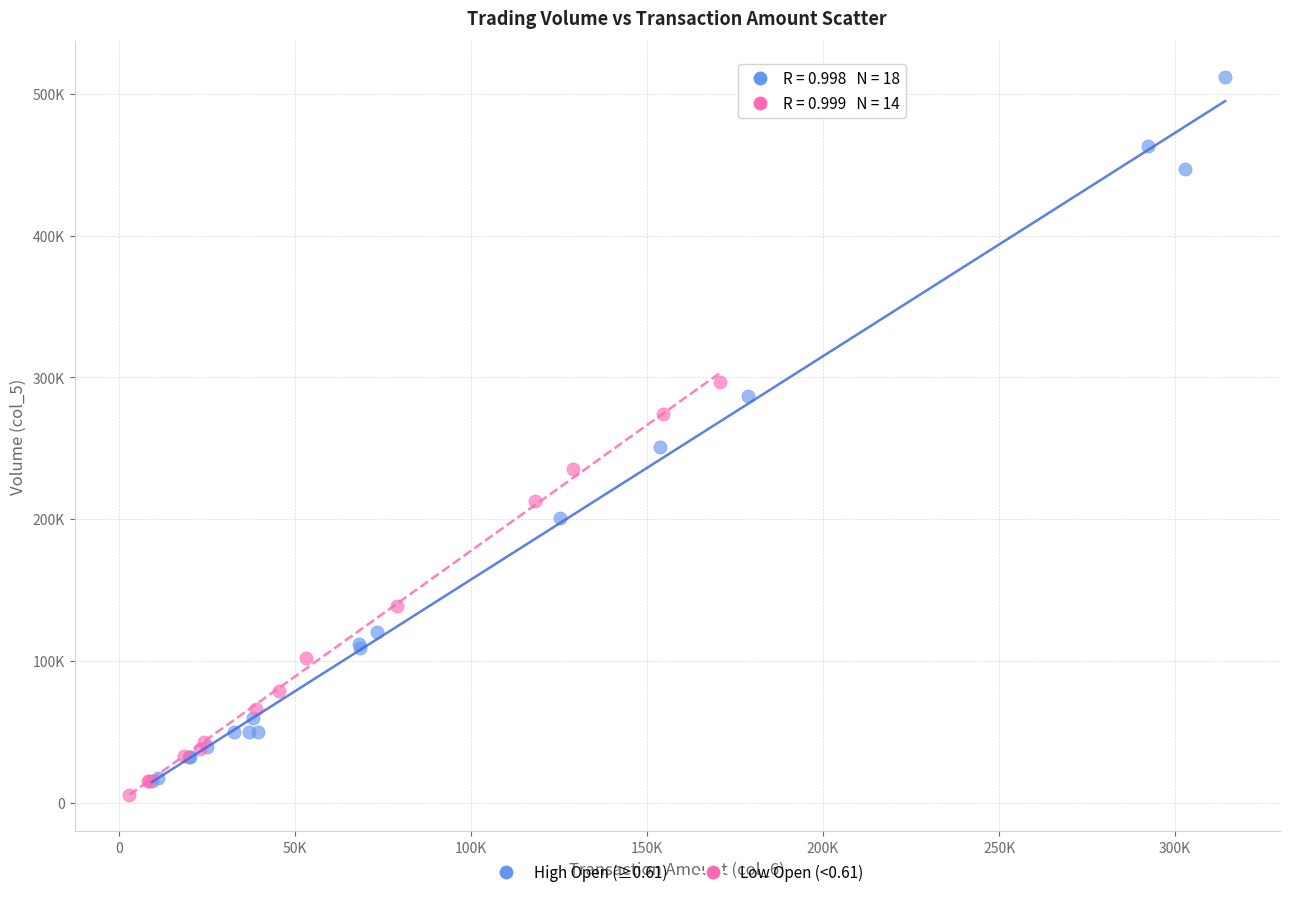

What are all the series names shown in the legend?

High Open (≥0.61), Low Open (<0.61)